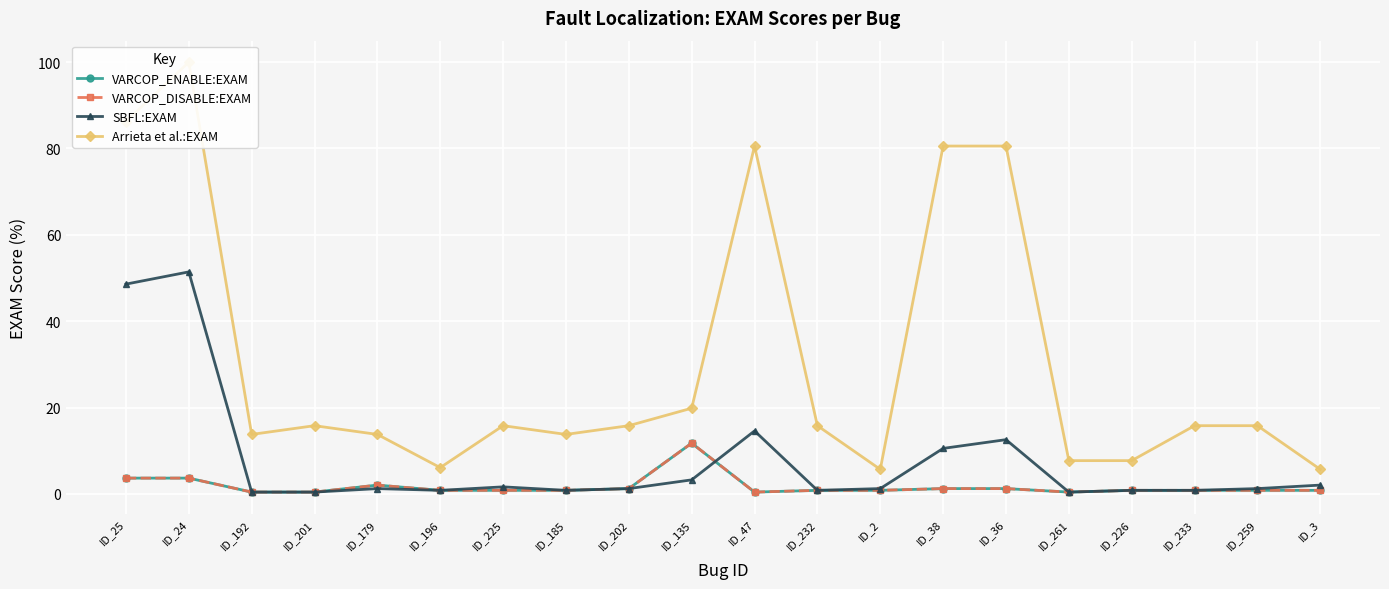

What is the minimum value for VARCOP_ENABLE:EXAM?

0.4